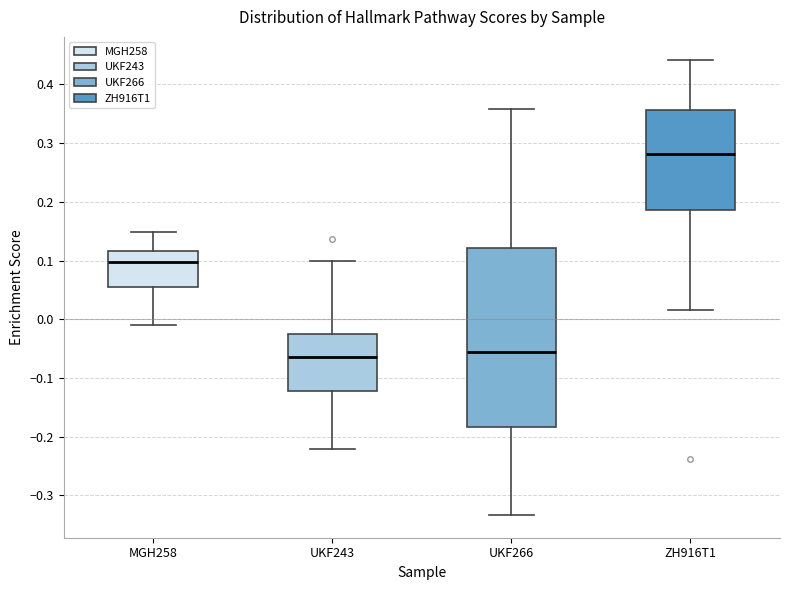

Which box's median line is the highest?

ZH916T1